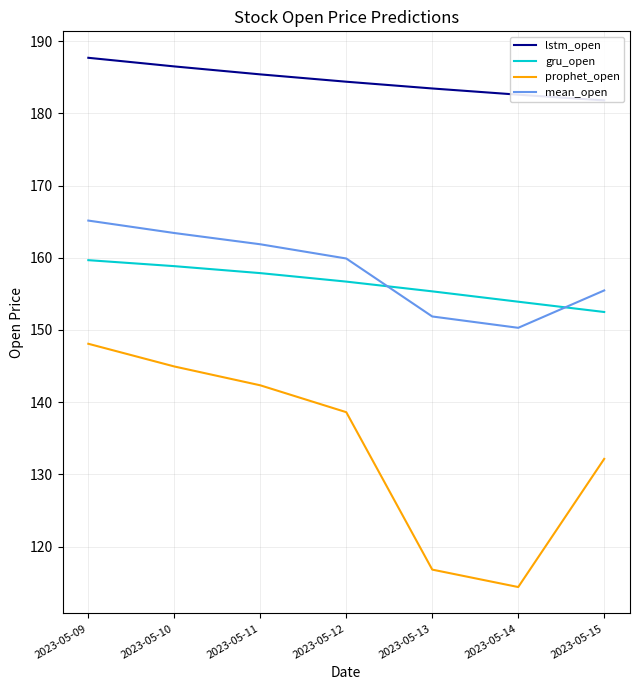

What is the value of the gru_open point at the 7th from the left?

152.5